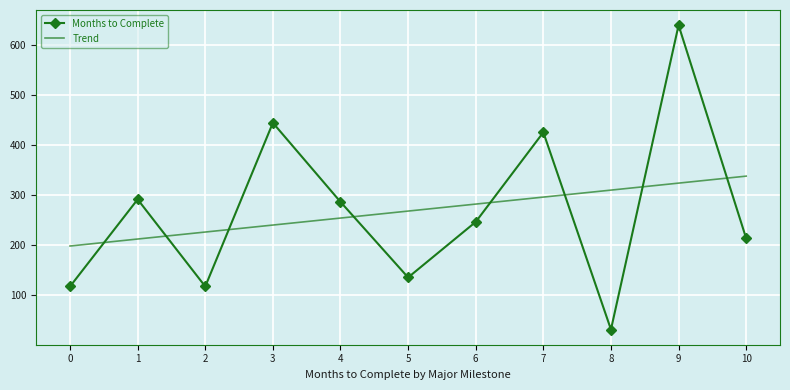

Count the number of data series in this chart.

2